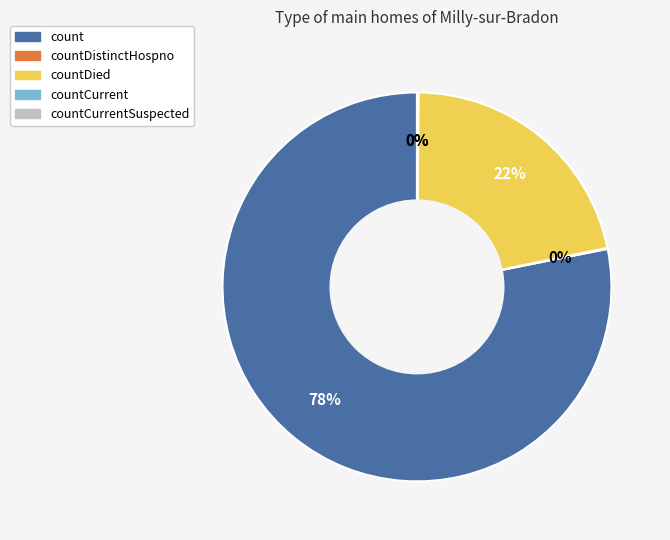

Which slice is the largest?

count